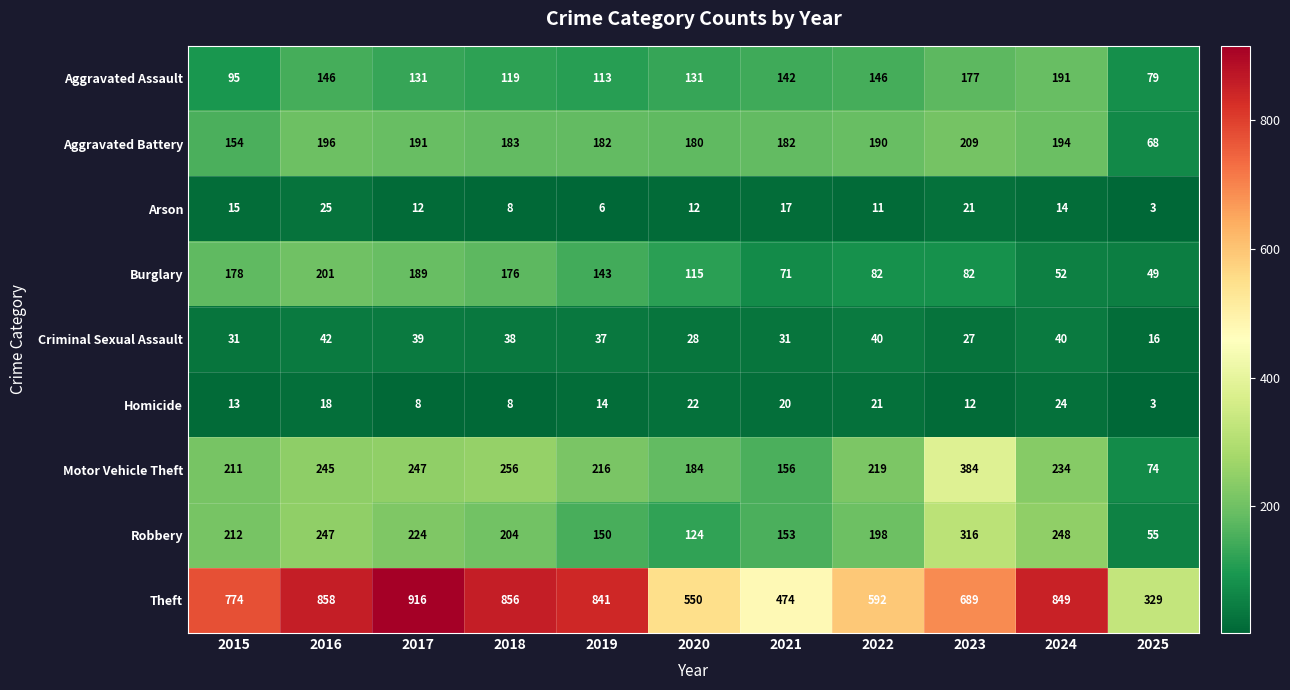

What is the difference between the second highest and minimum values in the Theft series?

529